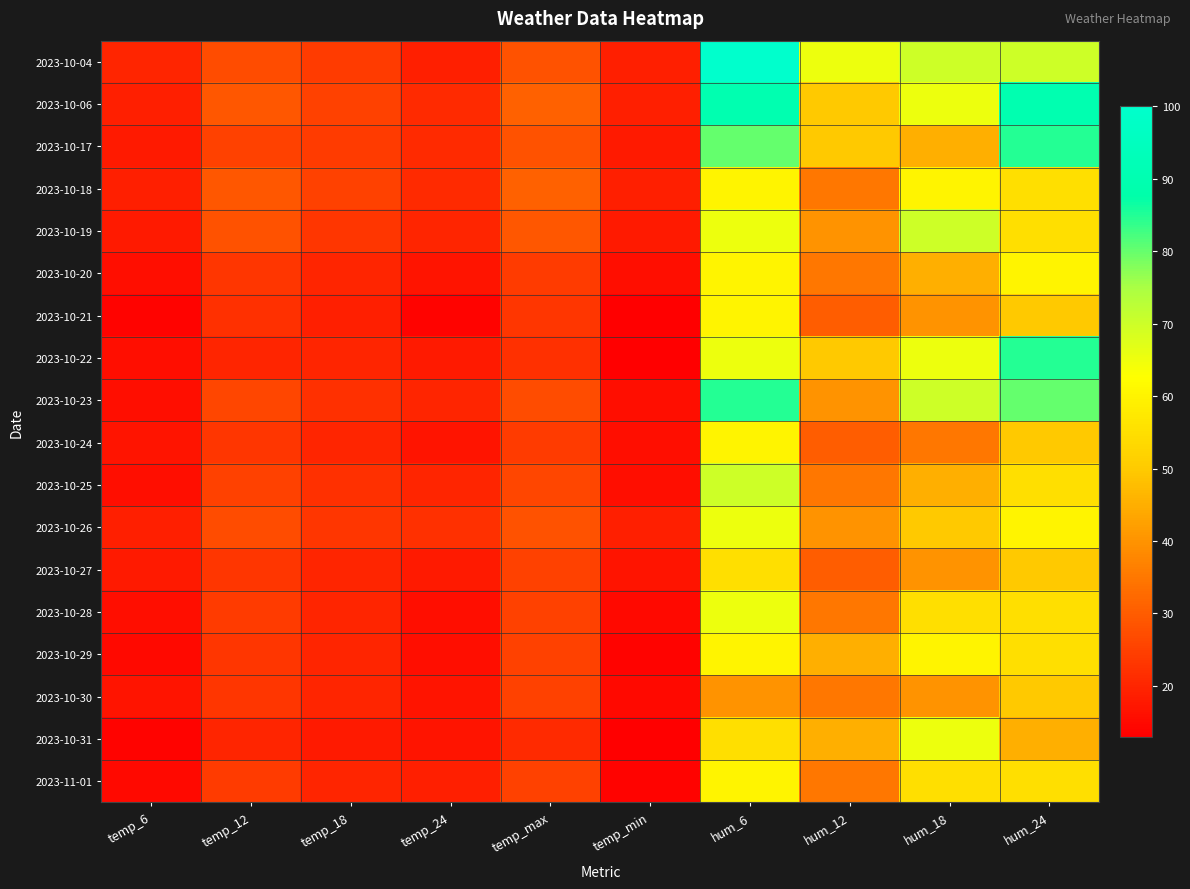

Reading left to right, transcribe all the data shown in this chart.

2023-10-04: temp_6=20	temp_12=27	temp_18=24	temp_24=19	temp_max=28	temp_min=19	hum_6=100	hum_12=65	hum_18=70	hum_24=70
2023-10-06: temp_6=19	temp_12=29	temp_18=25	temp_24=21	temp_max=31	temp_min=19	hum_6=90	hum_12=50	hum_18=65	hum_24=90
2023-10-17: temp_6=18	temp_12=25	temp_18=24	temp_24=21	temp_max=28	temp_min=18	hum_6=80	hum_12=50	hum_18=45	hum_24=85
2023-10-18: temp_6=19	temp_12=29	temp_18=25	temp_24=21	temp_max=31	temp_min=19	hum_6=60	hum_12=35	hum_18=60	hum_24=55
2023-10-19: temp_6=18	temp_12=28	temp_18=23	temp_24=20	temp_max=29	temp_min=18	hum_6=65	hum_12=40	hum_18=70	hum_24=55
2023-10-20: temp_6=16	temp_12=23	temp_18=20	temp_24=17	temp_max=24	temp_min=16	hum_6=60	hum_12=35	hum_18=45	hum_24=60
2023-10-21: temp_6=14	temp_12=22	temp_18=19	temp_24=14	temp_max=23	temp_min=13	hum_6=60	hum_12=30	hum_18=40	hum_24=50
2023-10-22: temp_6=16	temp_12=20	temp_18=20	temp_24=18	temp_max=22	temp_min=13	hum_6=65	hum_12=50	hum_18=65	hum_24=85
2023-10-23: temp_6=16	temp_12=26	temp_18=22	temp_24=20	temp_max=27	temp_min=16	hum_6=85	hum_12=40	hum_18=70	hum_24=80
2023-10-24: temp_6=17	temp_12=23	temp_18=20	temp_24=17	temp_max=24	temp_min=16	hum_6=60	hum_12=30	hum_18=35	hum_24=50
2023-10-25: temp_6=16	temp_12=25	temp_18=22	temp_24=20	temp_max=26	temp_min=16	hum_6=70	hum_12=35	hum_18=45	hum_24=55
2023-10-26: temp_6=19	temp_12=27	temp_18=23	temp_24=22	temp_max=28	temp_min=19	hum_6=65	hum_12=40	hum_18=50	hum_24=60
2023-10-27: temp_6=18	temp_12=23	temp_18=20	temp_24=18	temp_max=25	temp_min=17	hum_6=55	hum_12=30	hum_18=40	hum_24=50
2023-10-28: temp_6=16	temp_12=24	temp_18=20	temp_24=16	temp_max=25	temp_min=15	hum_6=65	hum_12=35	hum_18=55	hum_24=55
2023-10-29: temp_6=15	temp_12=23	temp_18=20	temp_24=16	temp_max=25	temp_min=14	hum_6=60	hum_12=45	hum_18=60	hum_24=55
2023-10-30: temp_6=17	temp_12=23	temp_18=20	temp_24=17	temp_max=25	temp_min=15	hum_6=40	hum_12=35	hum_18=40	hum_24=50
2023-10-31: temp_6=14	temp_12=20	temp_18=18	temp_24=17	temp_max=21	temp_min=13	hum_6=55	hum_12=45	hum_18=65	hum_24=45
2023-11-01: temp_6=15	temp_12=24	temp_18=20	temp_24=19	temp_max=25	temp_min=14	hum_6=60	hum_12=35	hum_18=55	hum_24=55